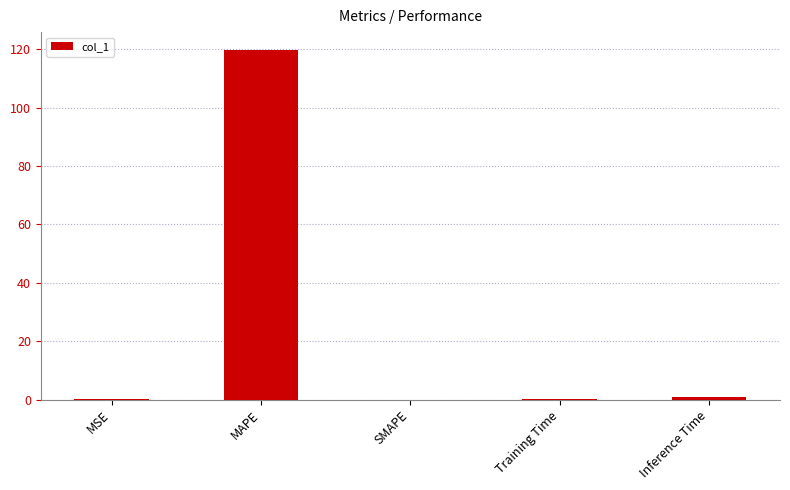

Is it true that the value at MAPE is 119.8?

True